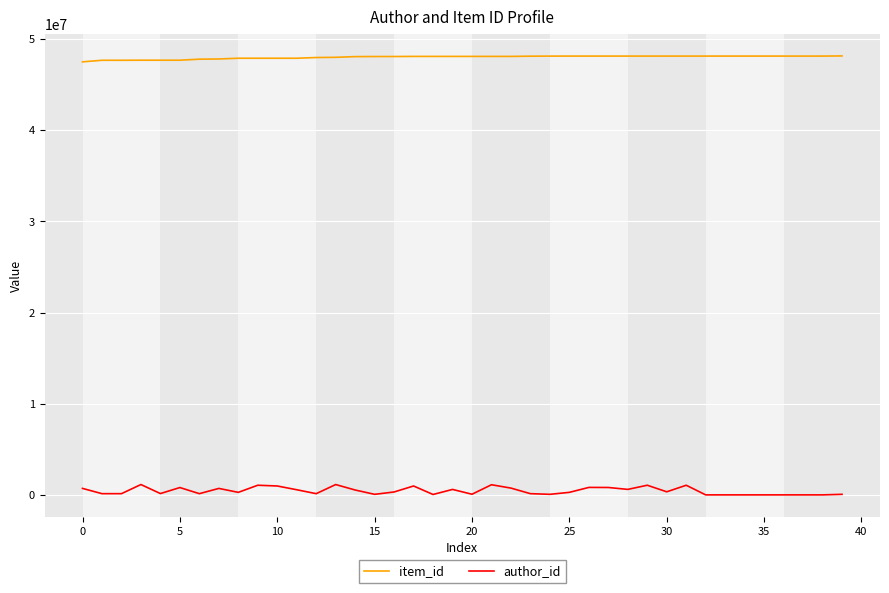

Which series has the largest total across all categories?

item_id